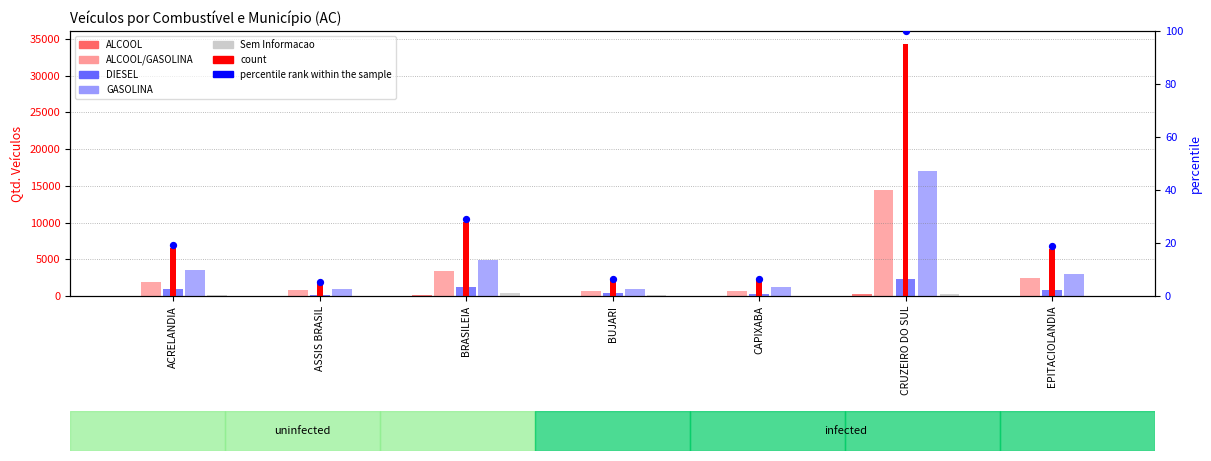

At which category is the sum across all series the highest?

CRUZEIRO DO SUL